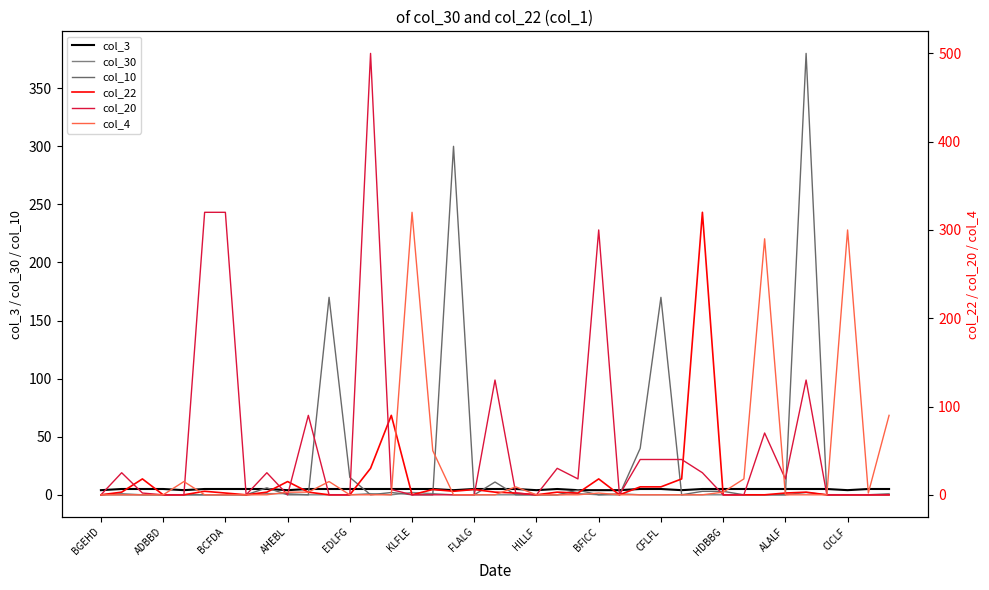

Which category has the lowest value in the col_30 series?

BGEHD